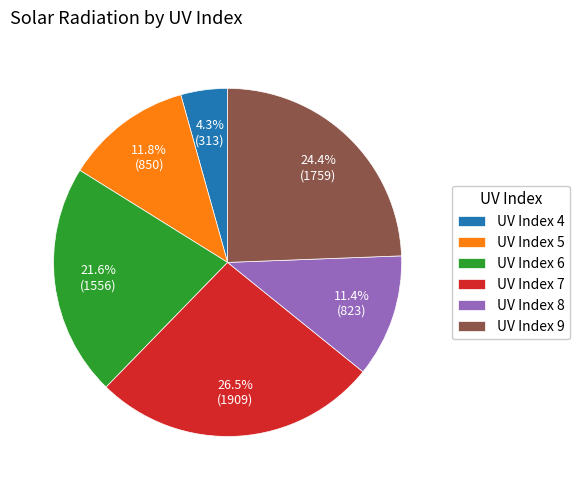

Does UV Index 6 represent more than half of the total?

No